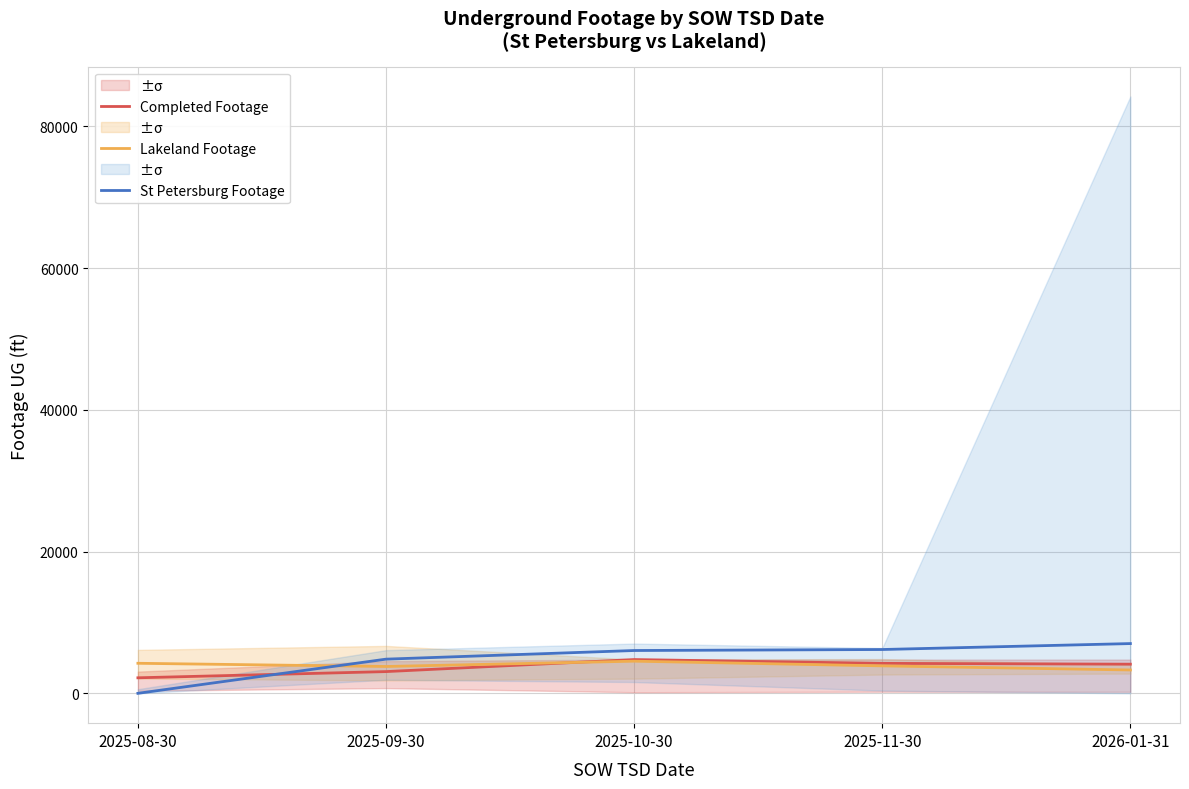

Is it true that Completed Footage equals 4113 at 2026-01-31?

True